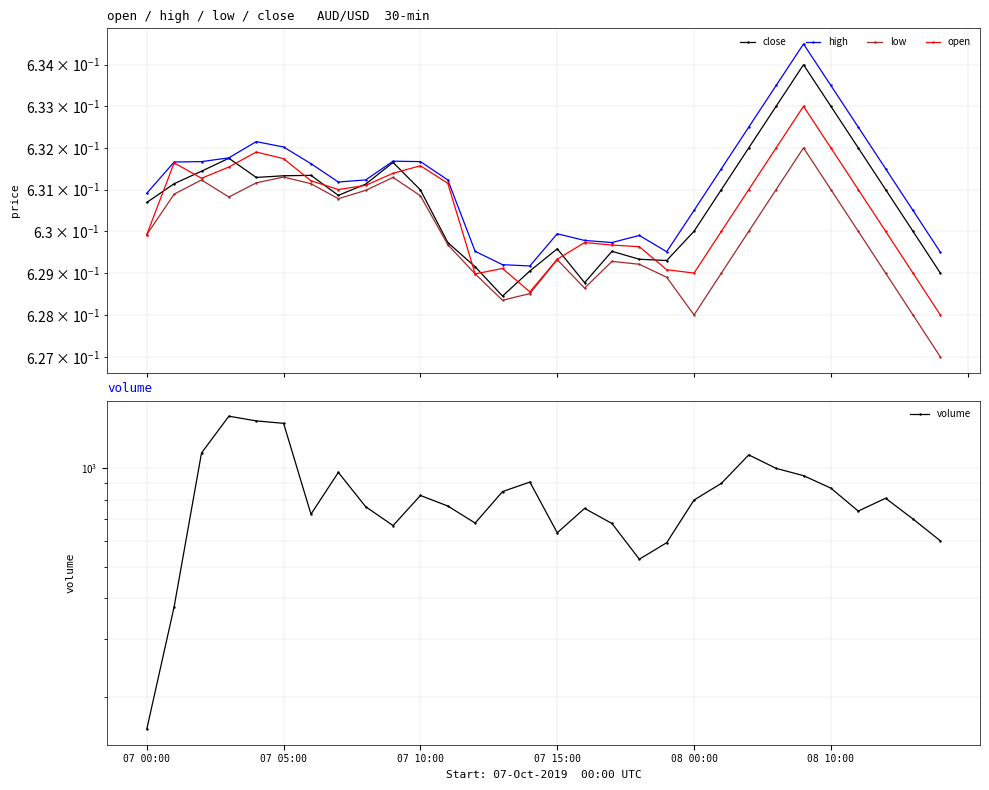

Which category has the lowest value in the close series?

13